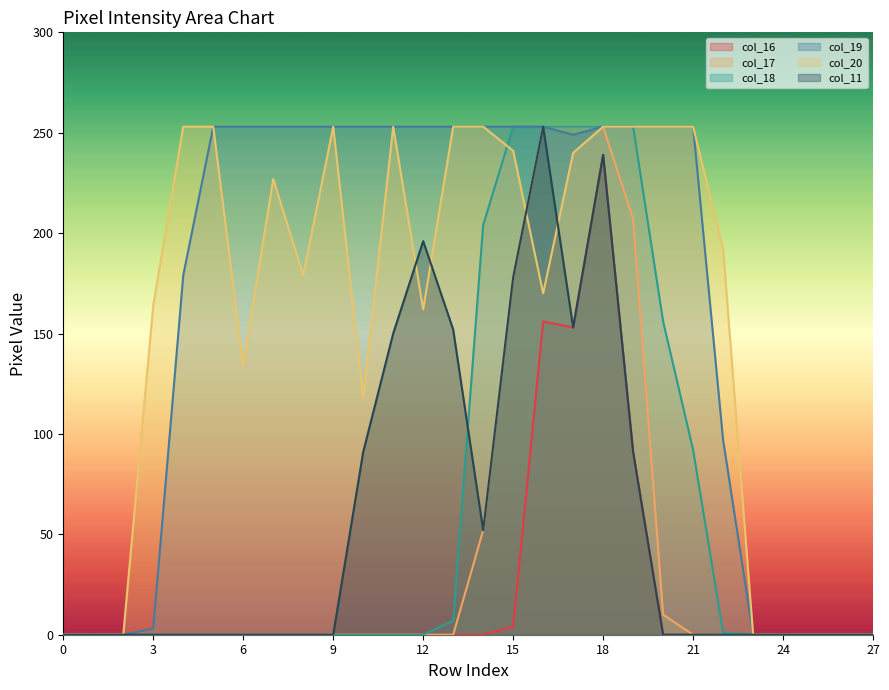

Where is col_16 nearest to the value 119?

19